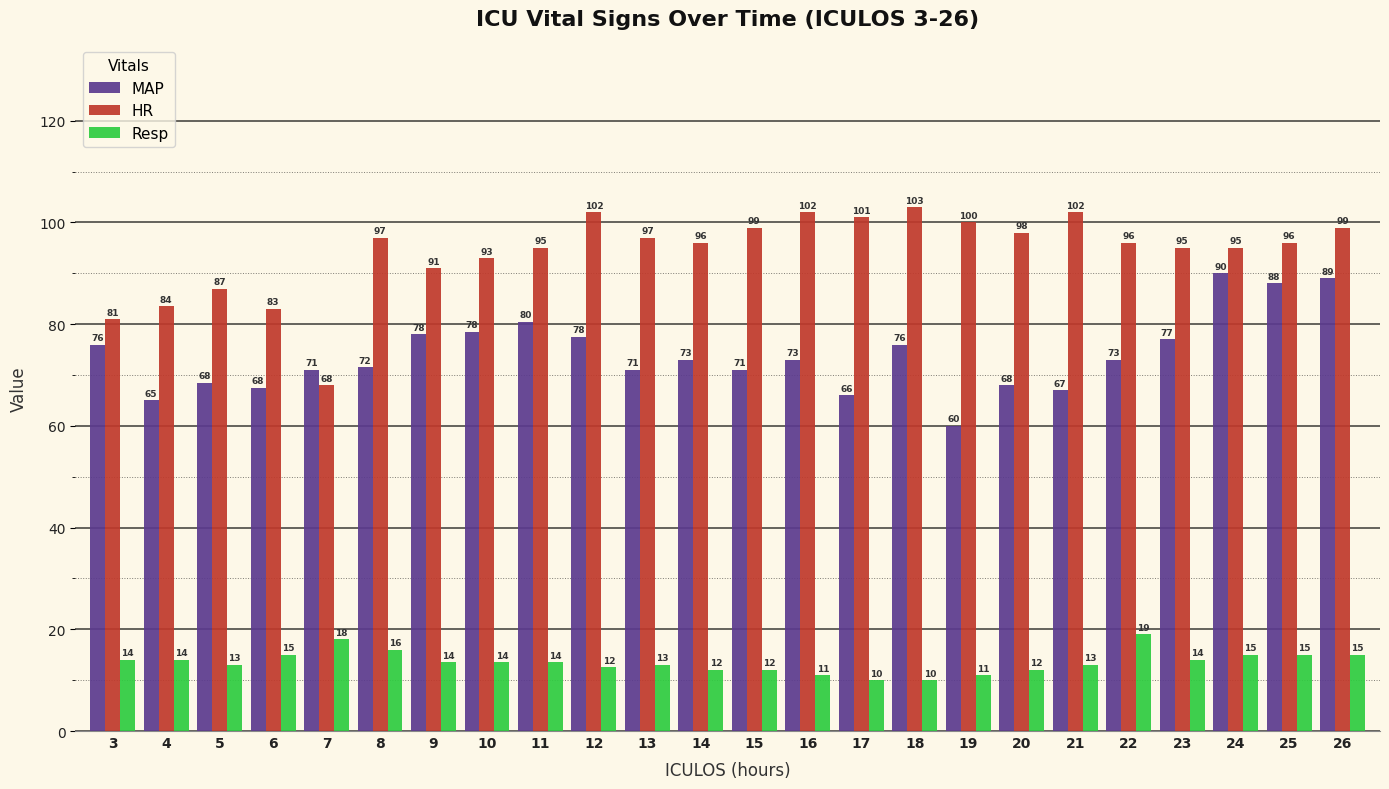

Rank the series by their maximum value, from highest to lowest.

HR, MAP, Resp